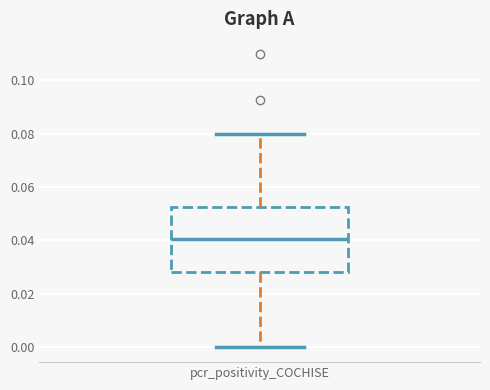

Where does the lower whisker of the box for pcr_positivity_COCHISE end on the y-axis? The values are not printed on the chart, so give them approximately, as read against the axis.

0.000